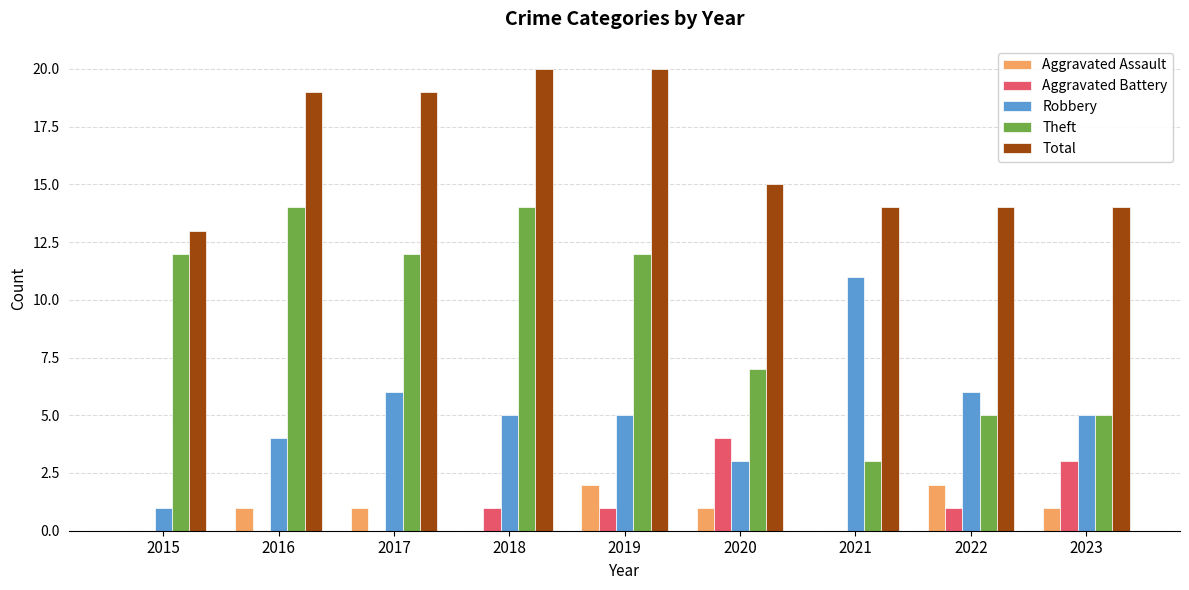

Count the Total values in the range 14 to 19.

6